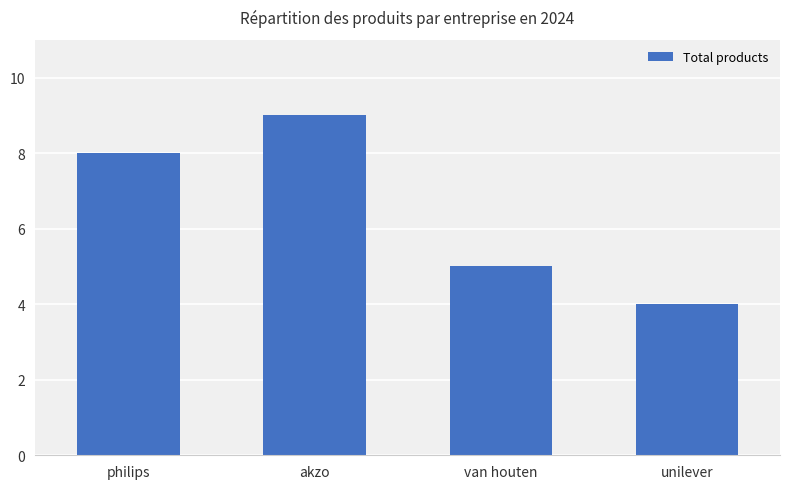

What is the change in value from van houten to unilever?

-1